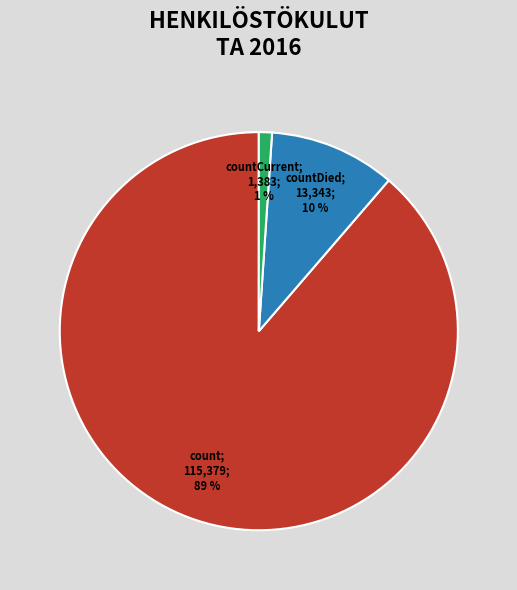

Is there any slice that represents more than half of the pie?

Yes